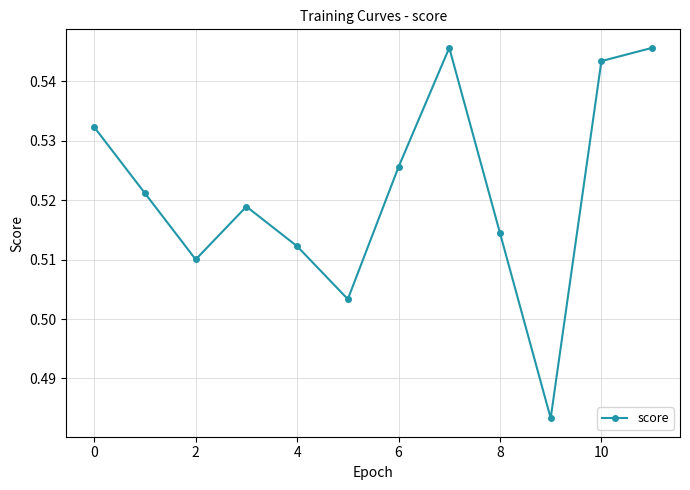

True or false: there are more than 2 points higher than both neighbors.

False